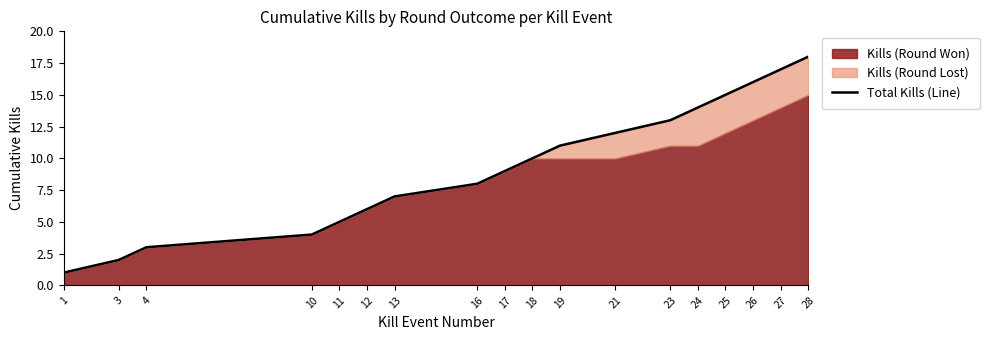

What is the value of the 11th point from the left?

11